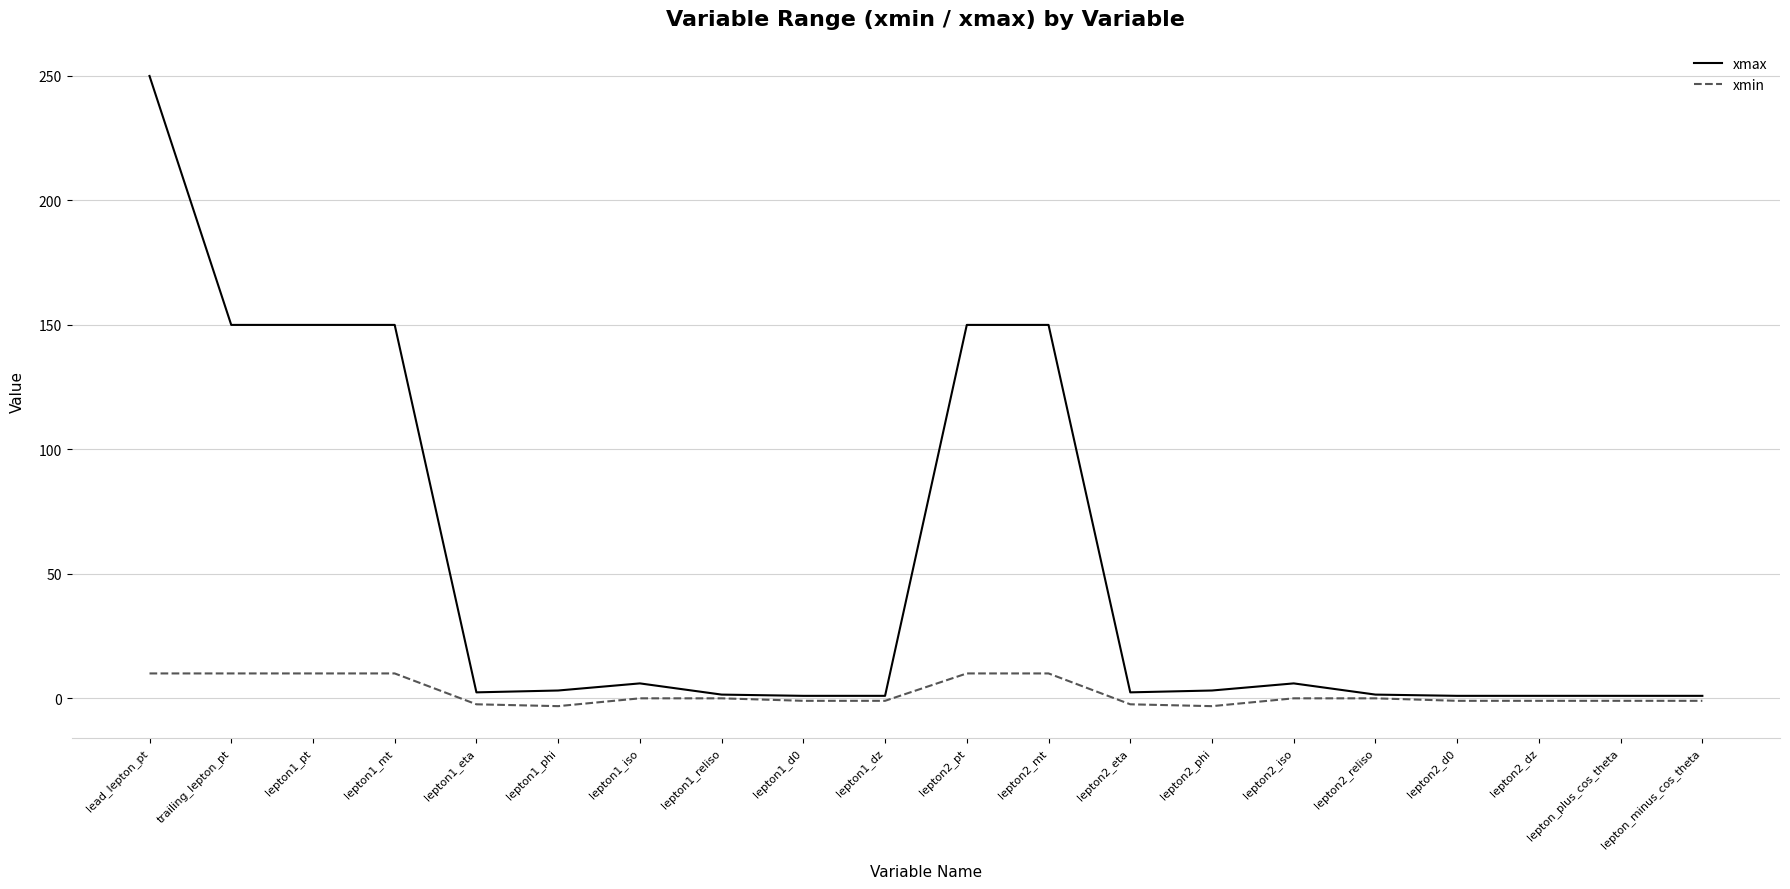

Between trailing_lepton_pt and lepton2_dz, which series saw the biggest shift?

xmax